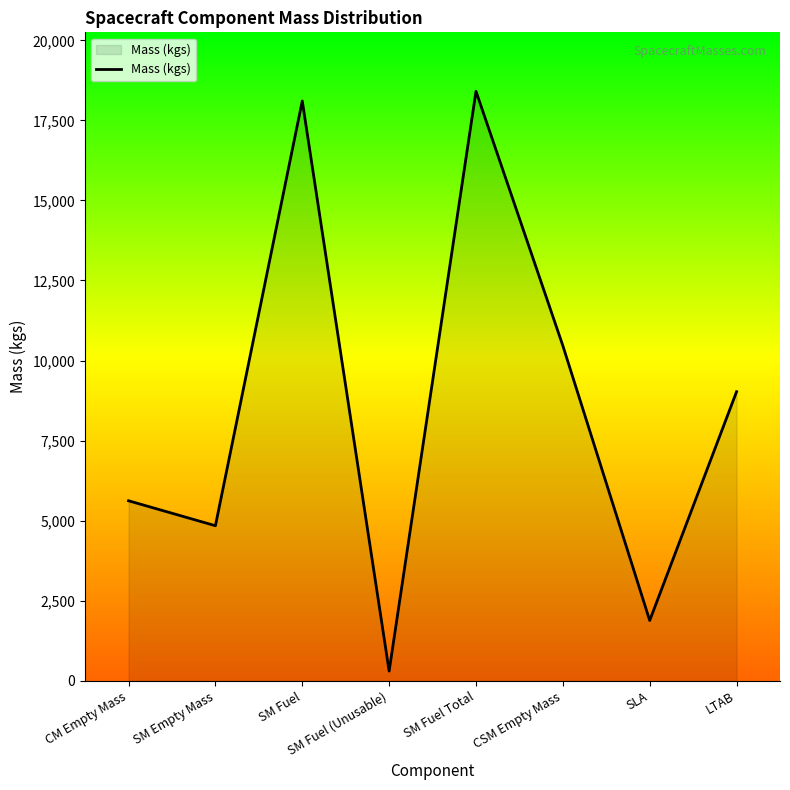

List the labels in order of value, largest first.

SM Fuel Total, SM Fuel, CSM Empty Mass, LTAB, CM Empty Mass, SM Empty Mass, SLA, SM Fuel (Unusable)